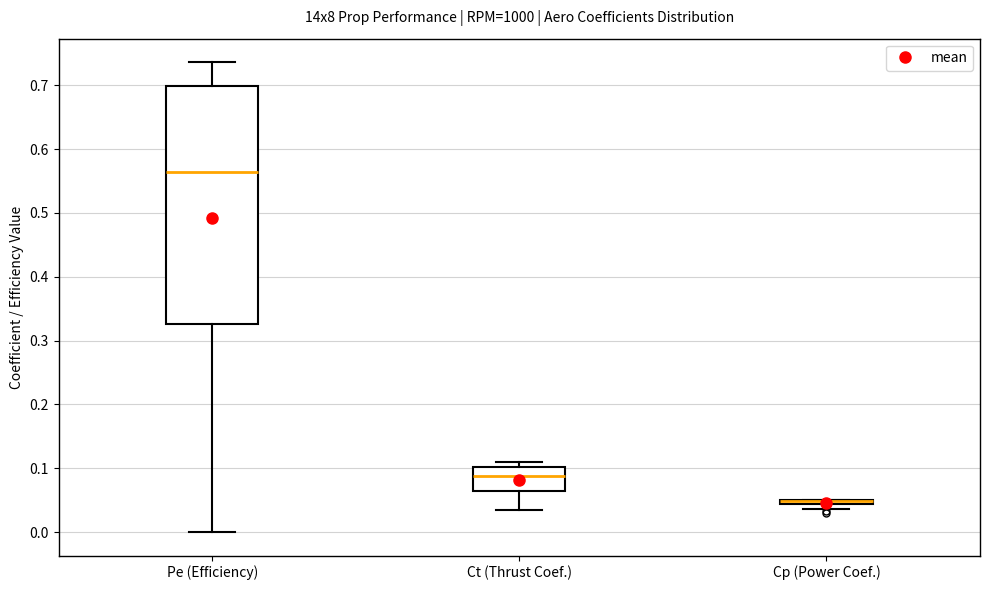

Where is the upper edge of the box for Ct (Thrust Coef.) on the y-axis? The values are not printed on the chart, so give them approximately, as read against the axis.

0.10